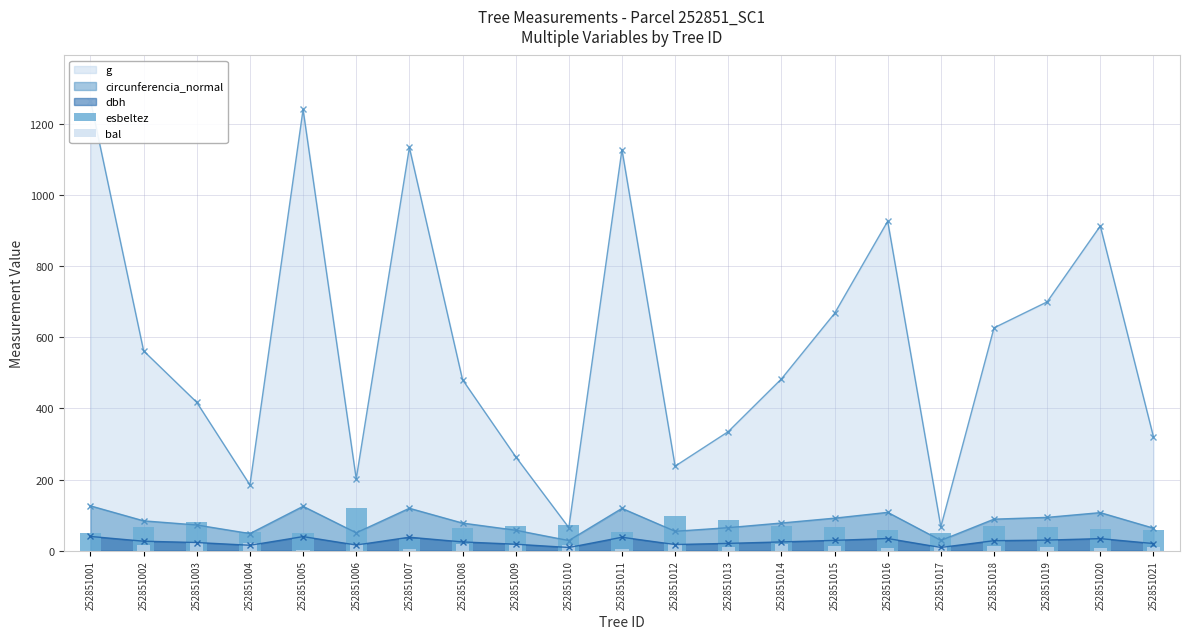

What is the total value across all series at 252851021?

69.8